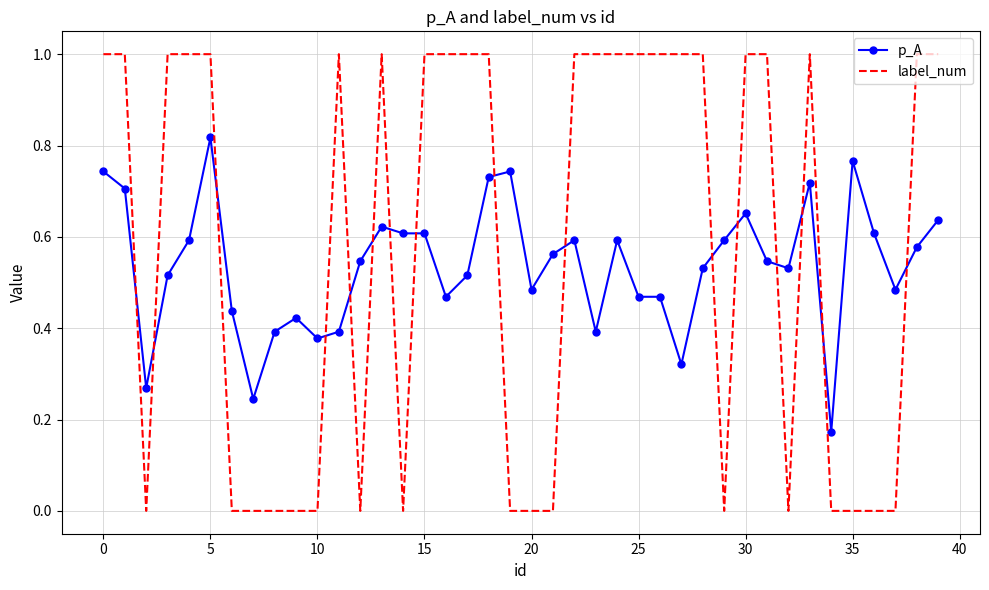

What are all the series names shown in the legend?

p_A, label_num